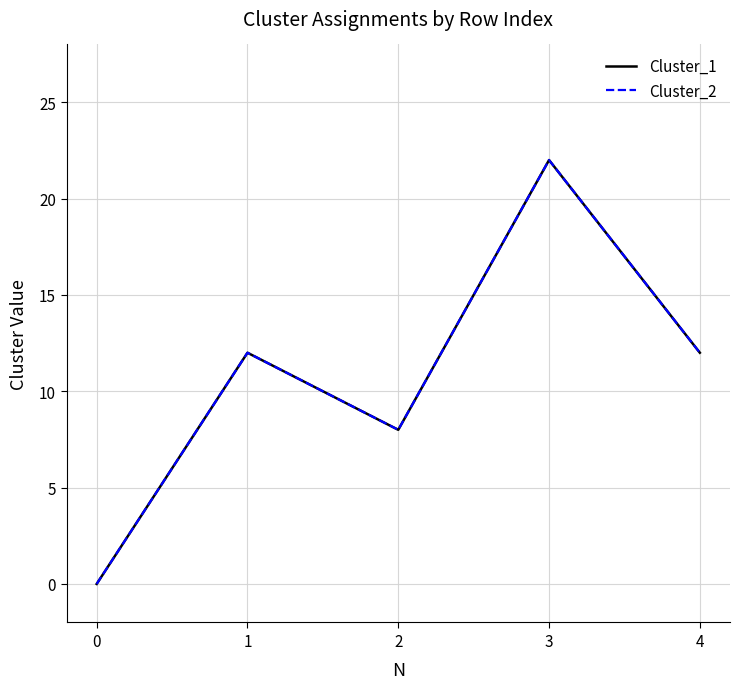

Rank the categories by Cluster_2 value from highest to lowest.

3, 1, 4, 2, 0